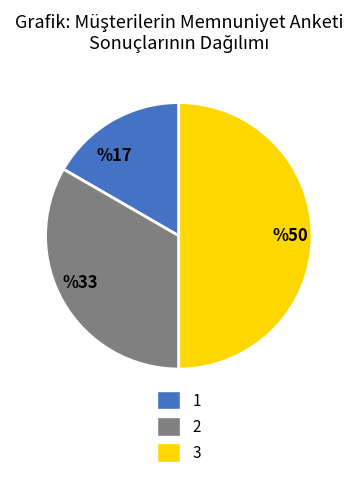

Does %33 account for over 50% of the chart?

No